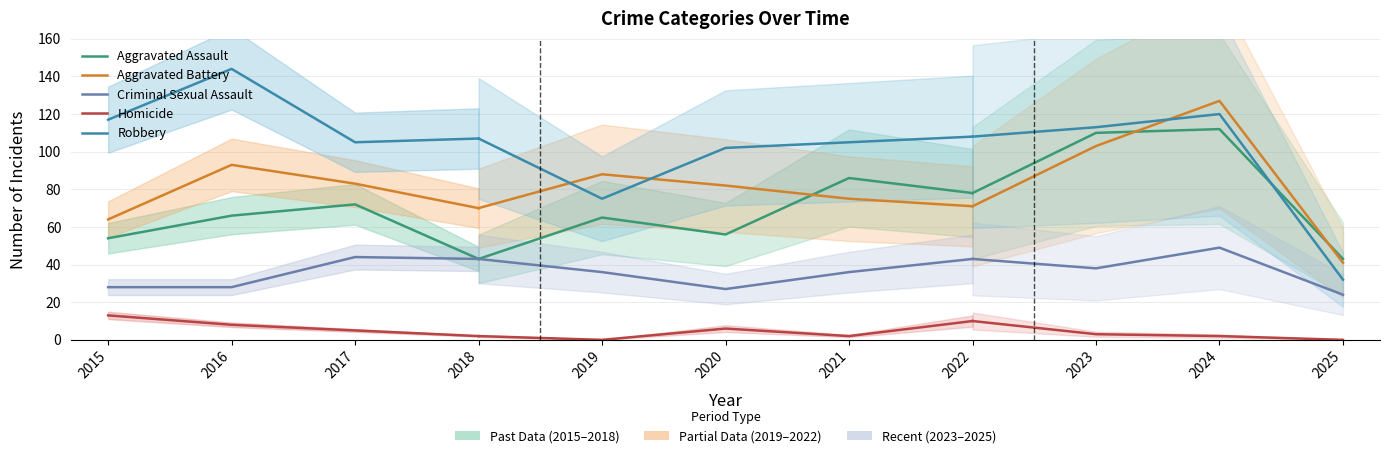

True or false: Aggravated Assault and Robbery cross at least once.

False